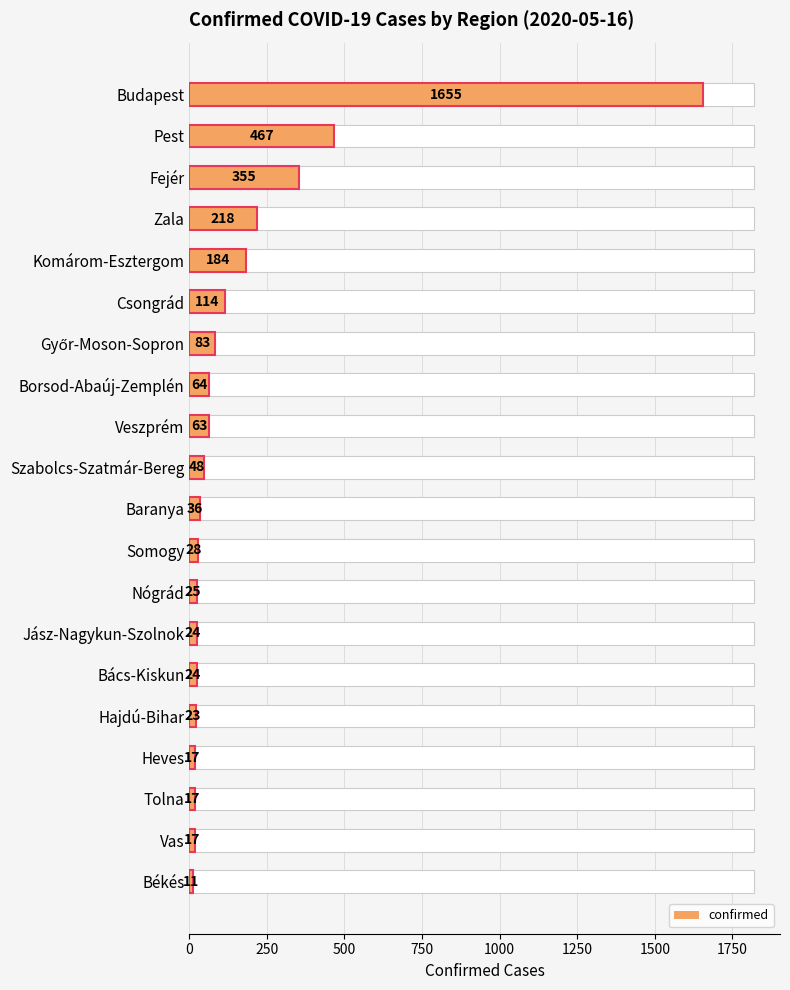

How many categories are shown in the chart?

20